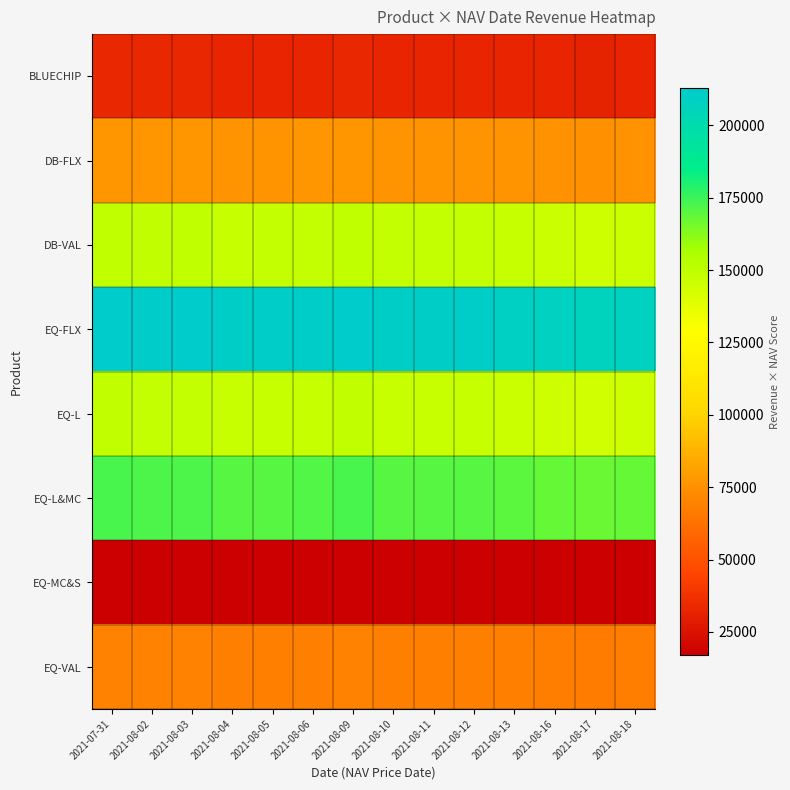

Count the number of data series in this chart.

8